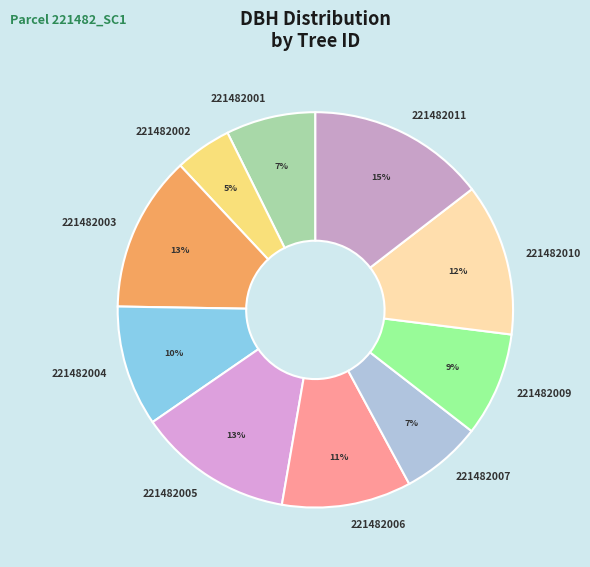

Which slice is the smallest?

221482002